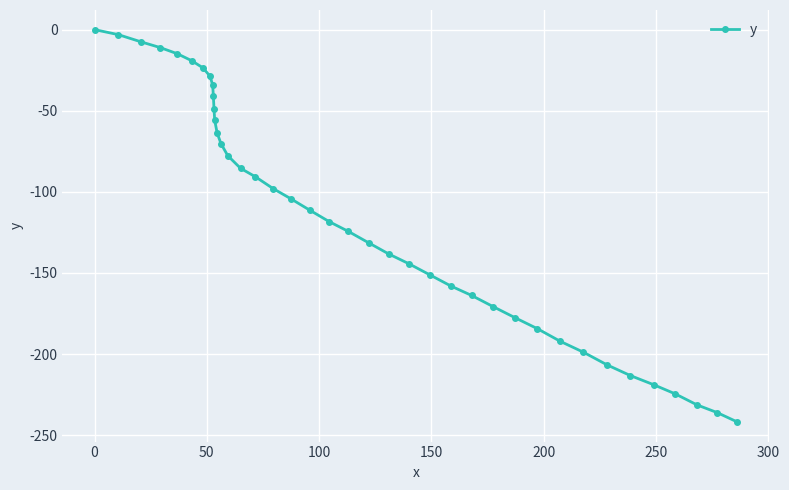

Count the number of values greater than -111.

19